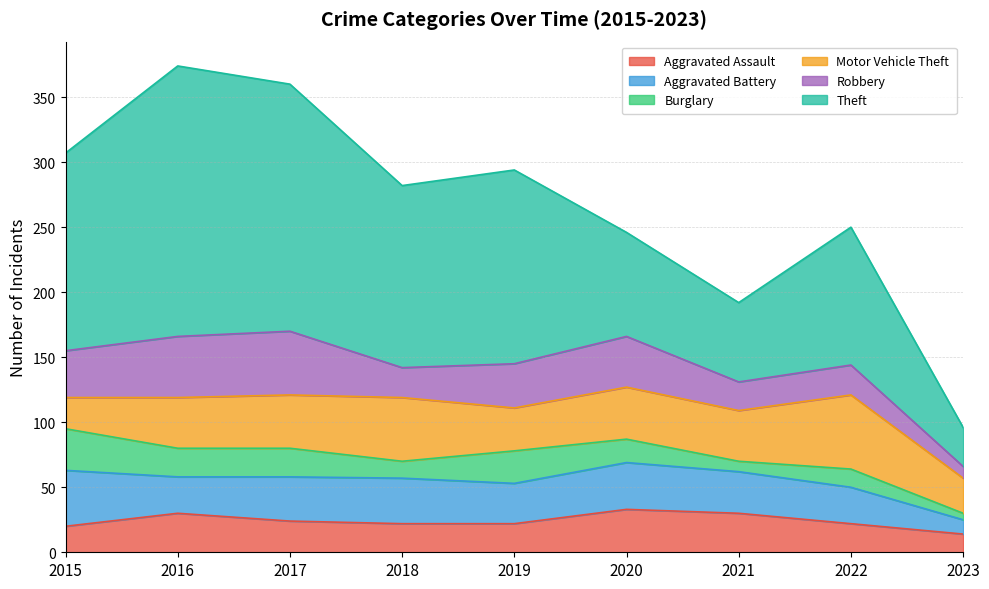

Between which two adjacent categories do Motor Vehicle Theft and Robbery first intersect?

2017 and 2018